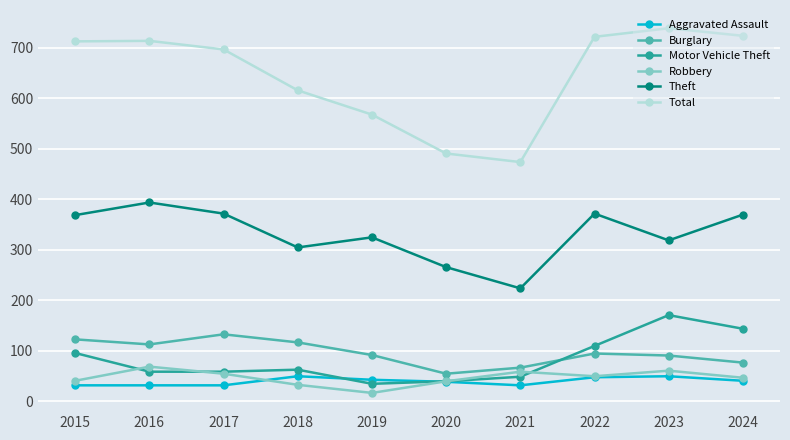

True or false: Burglary has a value of 95 at 2022.

True